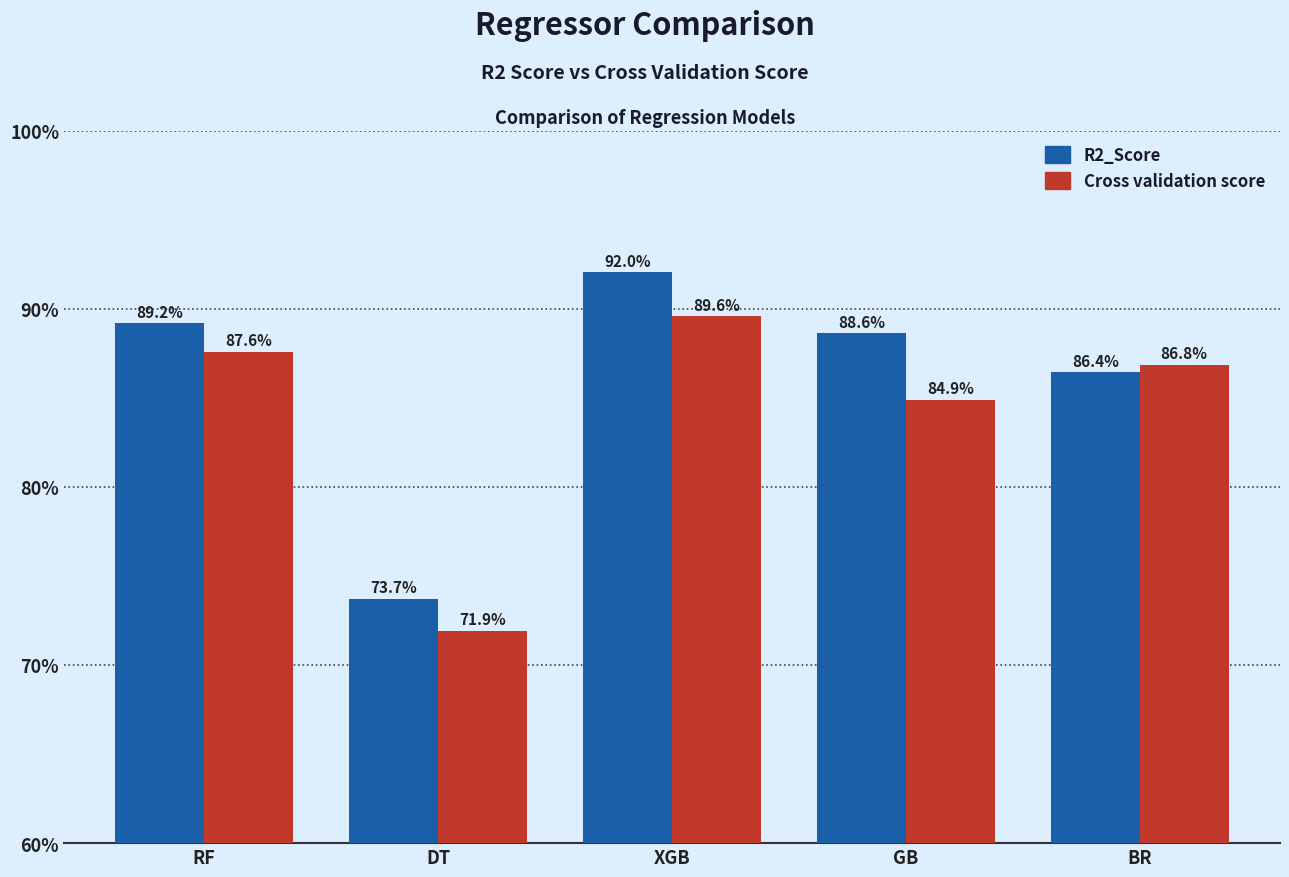

Reading left to right, extract all data points from this chart.

R2_Score: RF=89.2	DT=73.7	XGB=92.0	GB=88.6	BR=86.4
Cross validation score: RF=87.6	DT=71.9	XGB=89.6	GB=84.9	BR=86.8